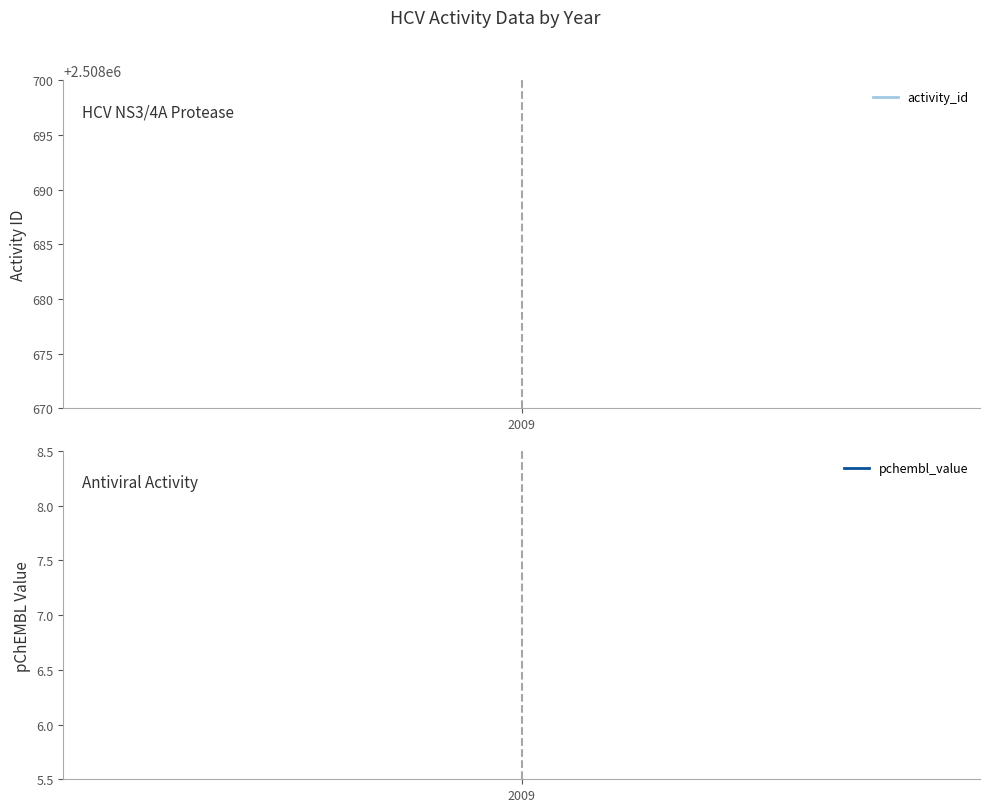

What are all the series names shown in the legend?

activity_id, pchembl_value